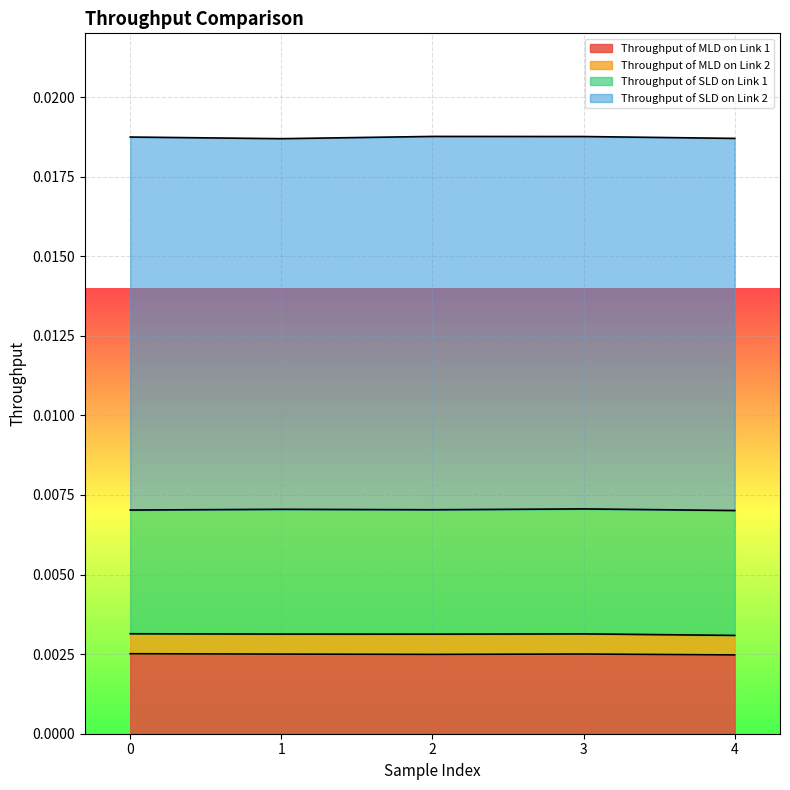

True or false: Throughput of SLD on Link 1 and Throughput of SLD on Link 2 cross at least once.

False